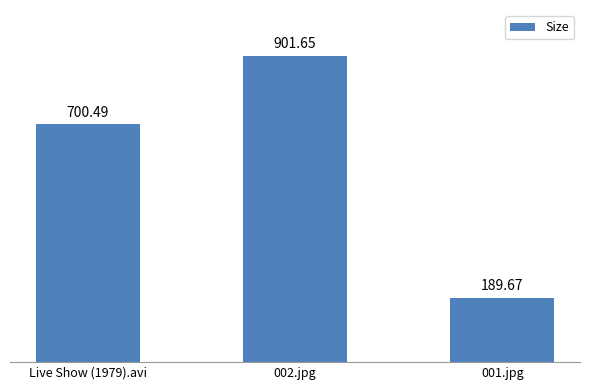

The value at Live Show (1979).avi is 700.5. True or false?

True